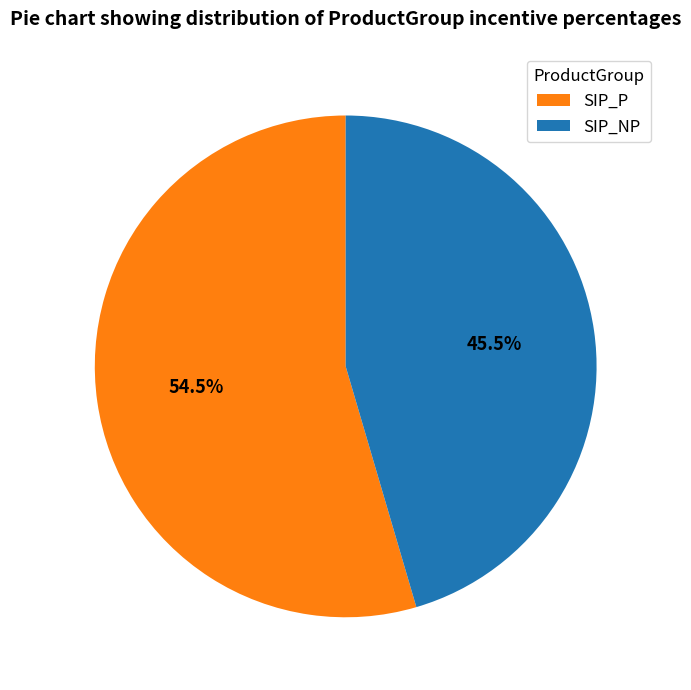

Rank the categories by value from lowest to highest.

SIP_NP, SIP_P